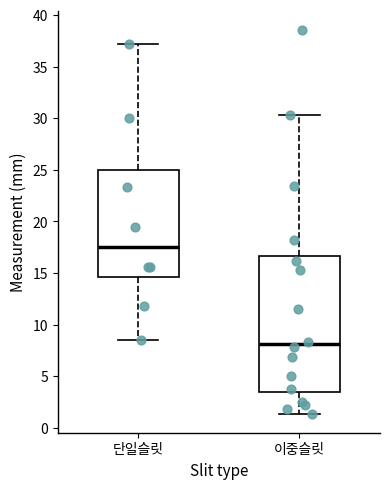

Comparing the boxes themselves (not the whiskers), which one is the tallest?

이중슬릿